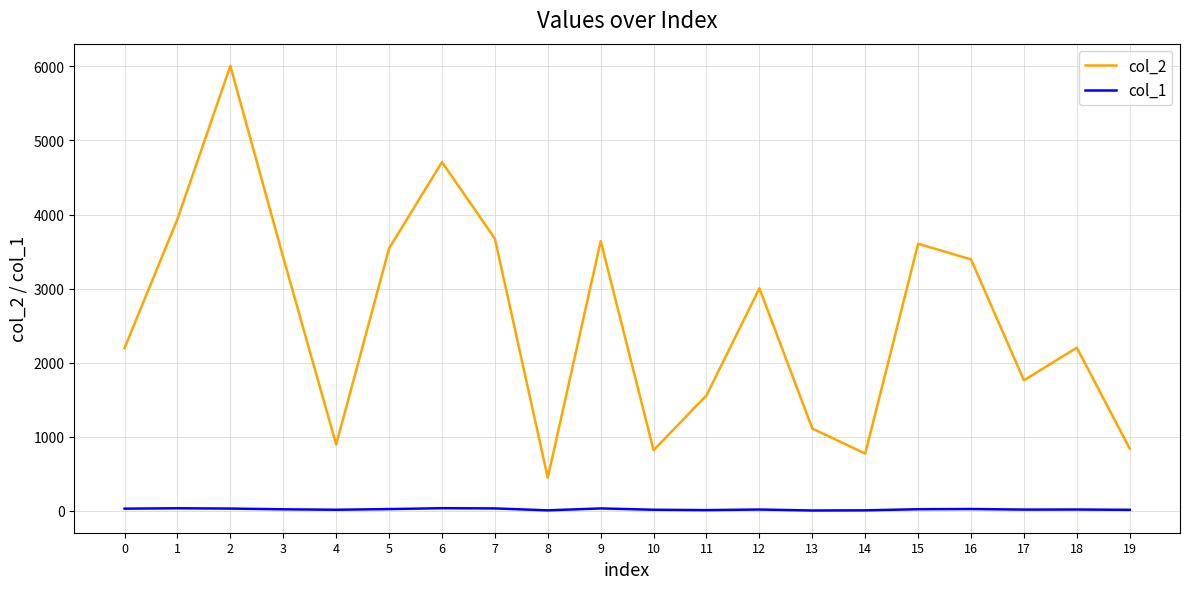

Is the value of col_2 at 16 greater than the value of col_1 at 17?

Yes